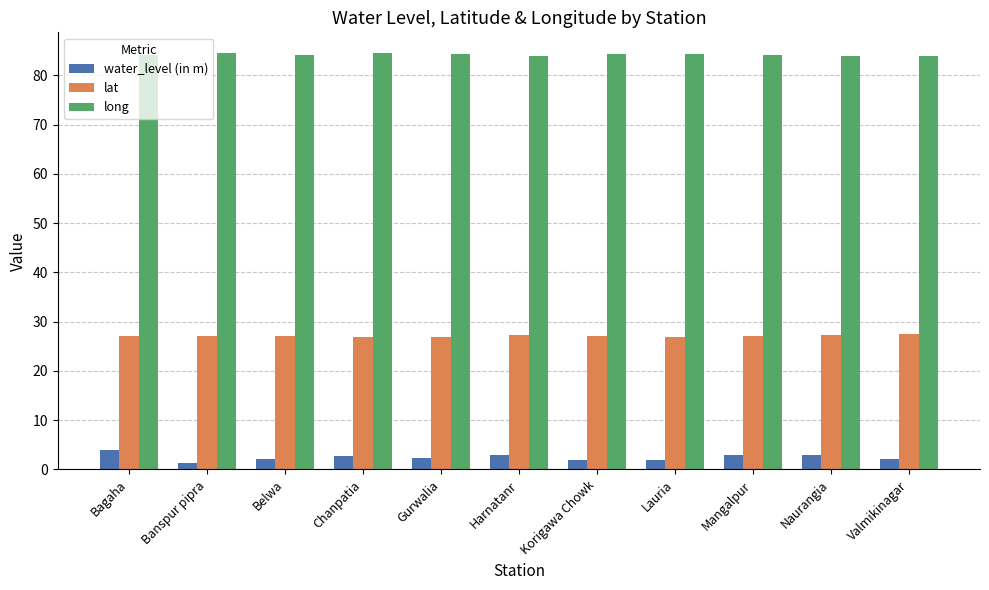

What is the maximum value for water_level (in m)?

3.9